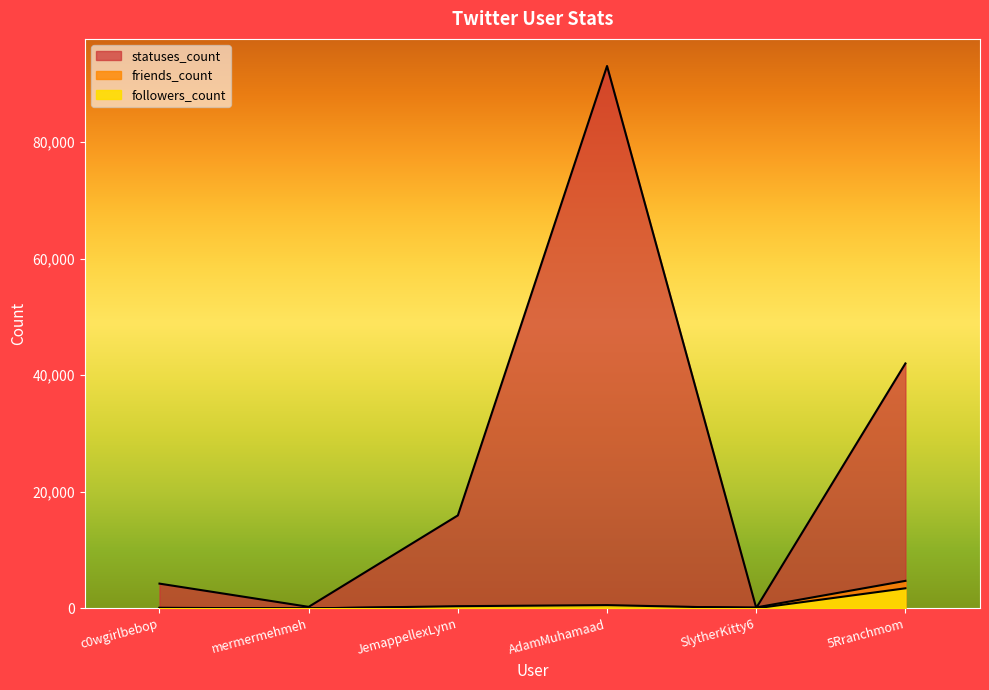

What are all the series names shown in the legend?

followers_count, friends_count, statuses_count